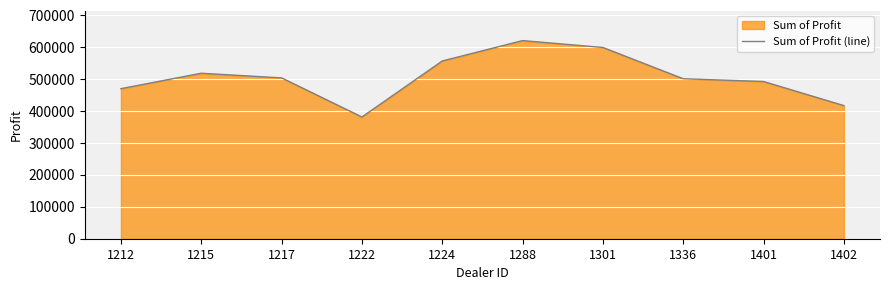

Rank the categories by value from lowest to highest.

1222, 1402, 1212, 1401, 1336, 1217, 1215, 1224, 1301, 1288